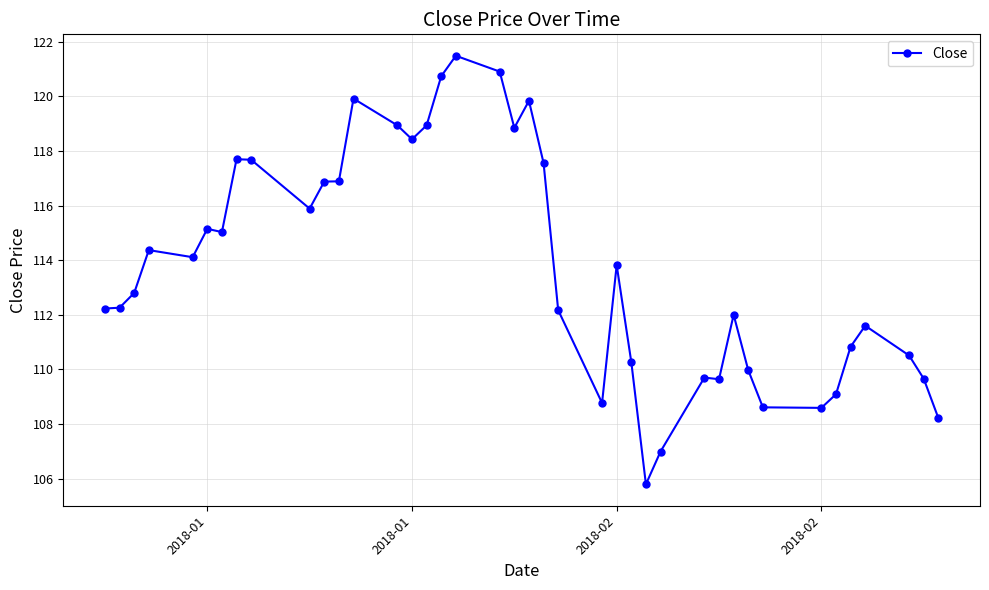

True or false: there are more than 0 points higher than both neighbors.

True